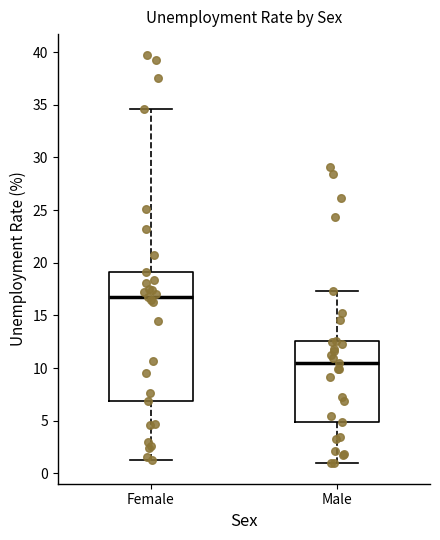

Reading left to right, read every box against the y-axis: the position of its median line, the range the box covers, and the ends of its whiskers. The values are not printed on the chart, so give them approximately, as read against the axis.

Female: median 17.0, box 7.0 to 19.0, whiskers 1.5 to 34.5
Male: median 10.5, box 5.0 to 12.5, whiskers 1.0 to 17.5